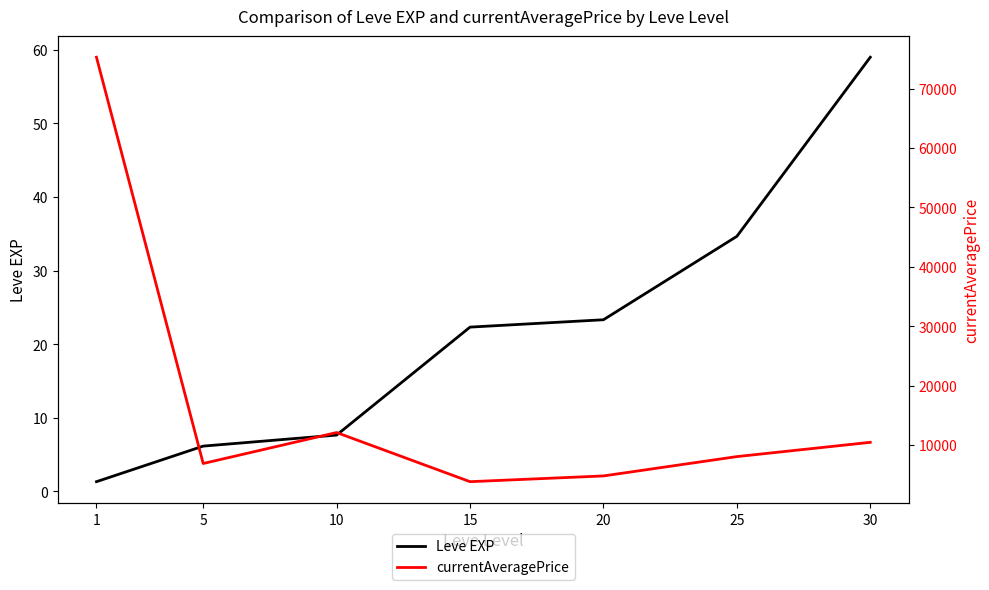

Between 25 and 1, which is larger?

25